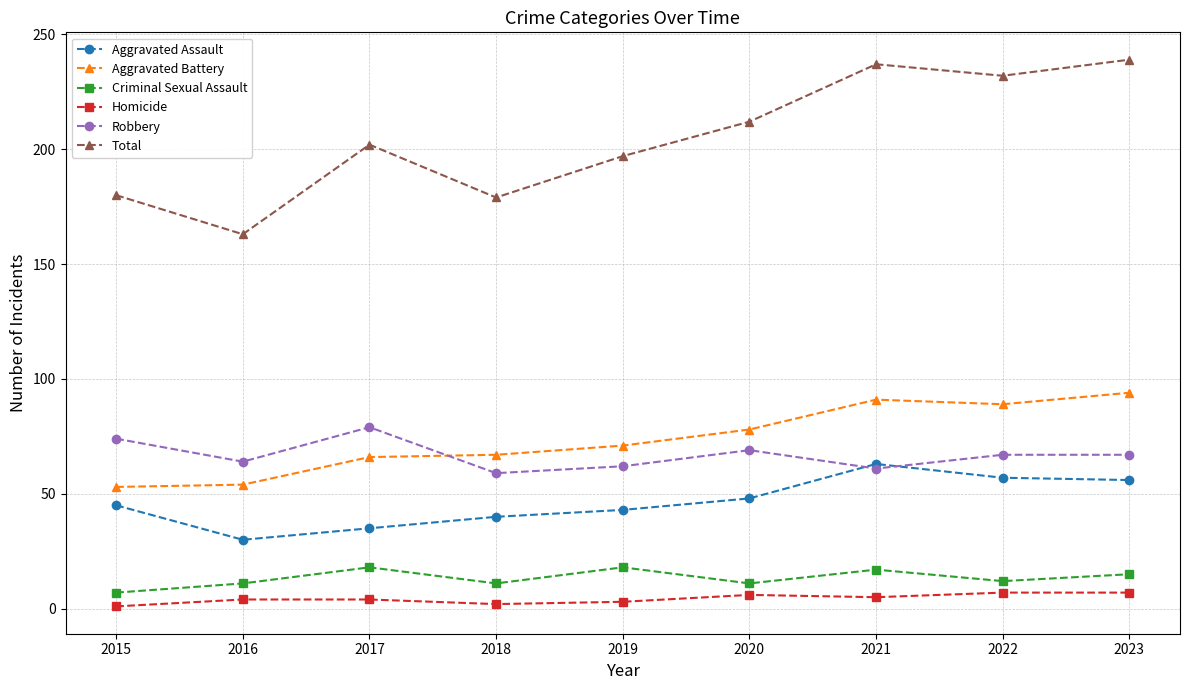

What is the sum of all Aggravated Battery values?

663